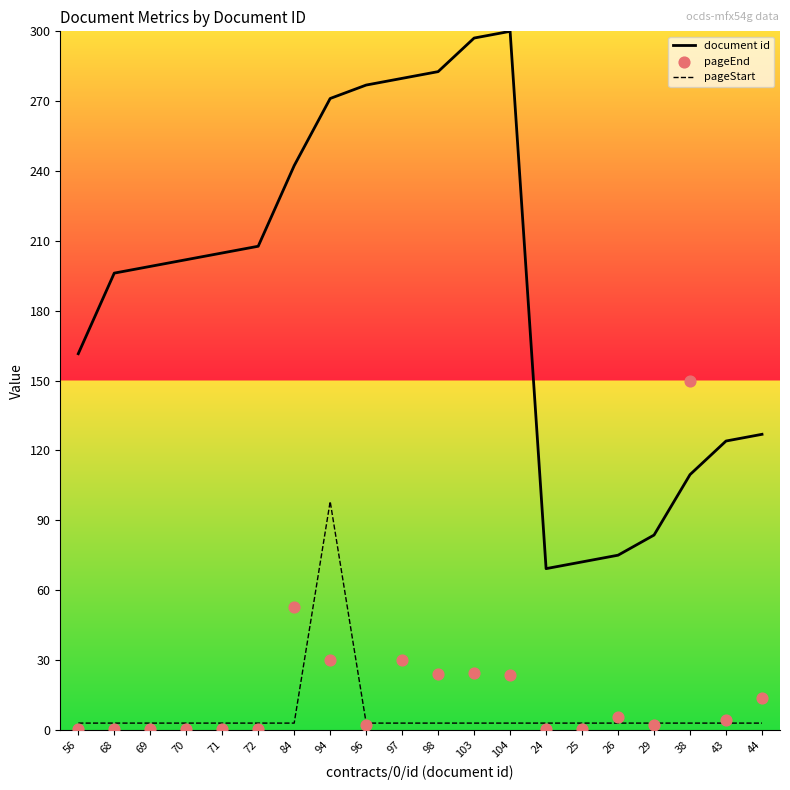

Is the value of pageEnd at 68 greater than the value of document id at 84?

No